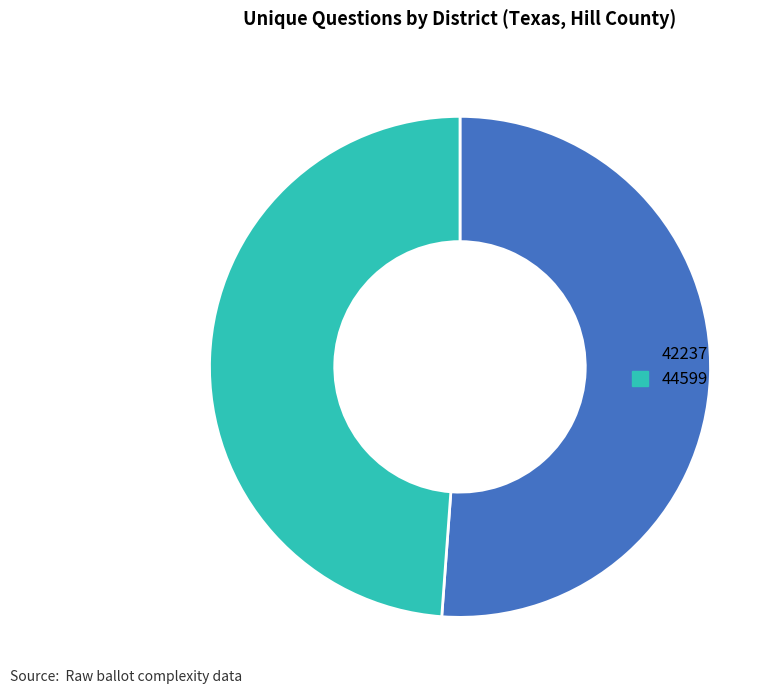

Rank the categories by value from highest to lowest.

42237, 44599